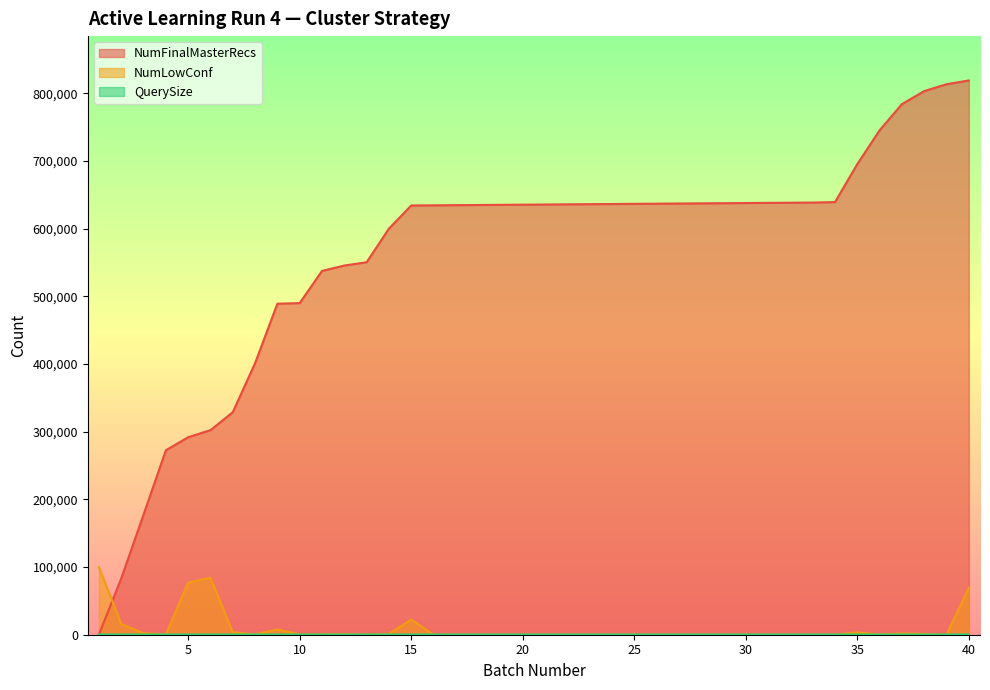

What are all the series names shown in the legend?

NumFinalMasterRecs, NumLowConf, QuerySize